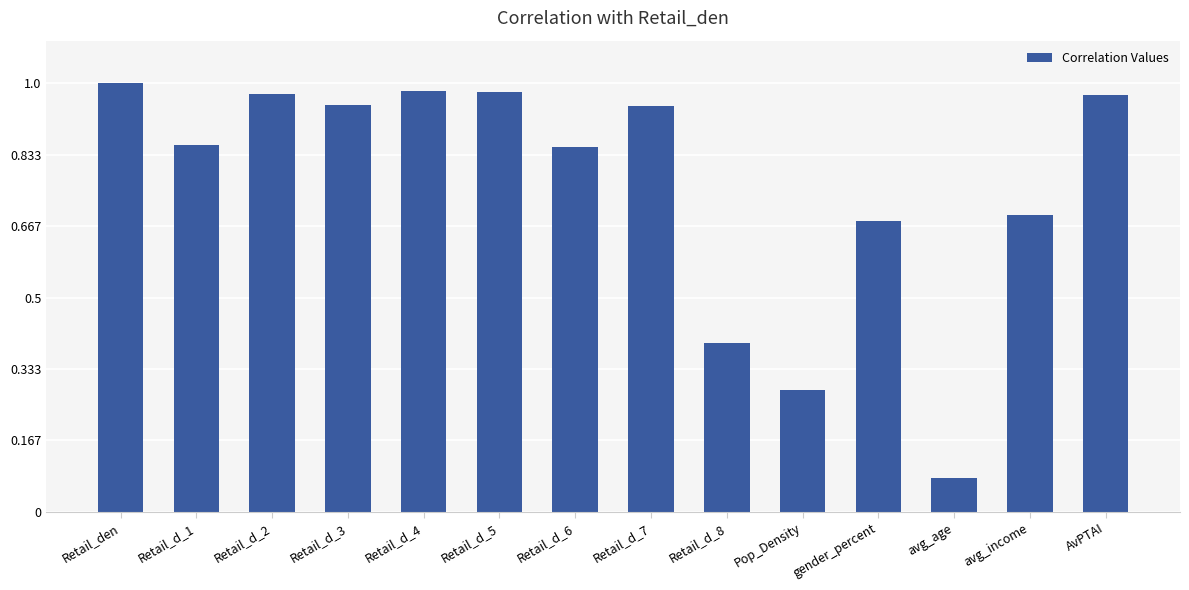

Between AvPTAI and avg_age, which is larger?

AvPTAI